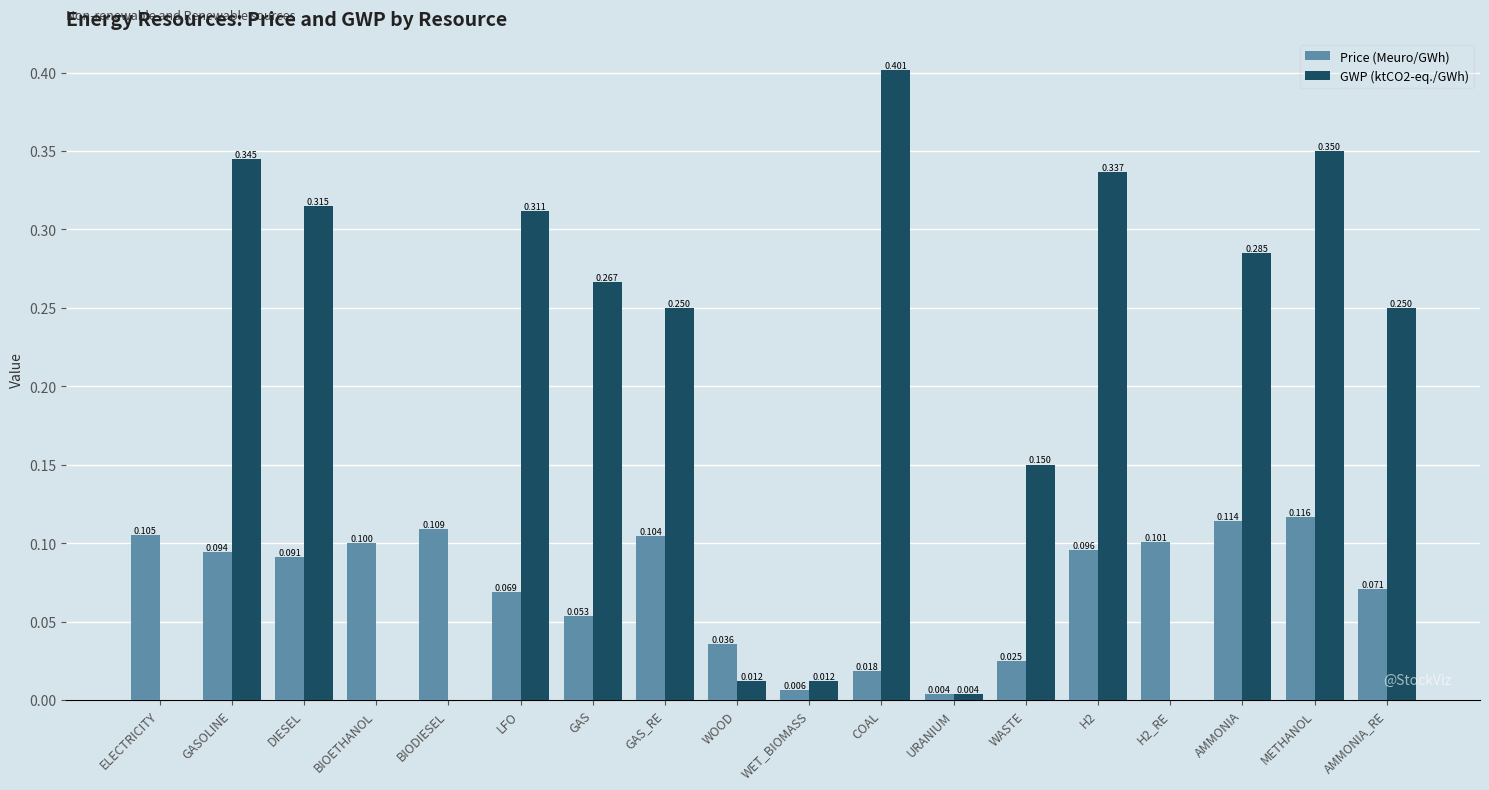

The Price (Meuro/GWh) series shows 0.1 at BIODIESEL. True or false?

True